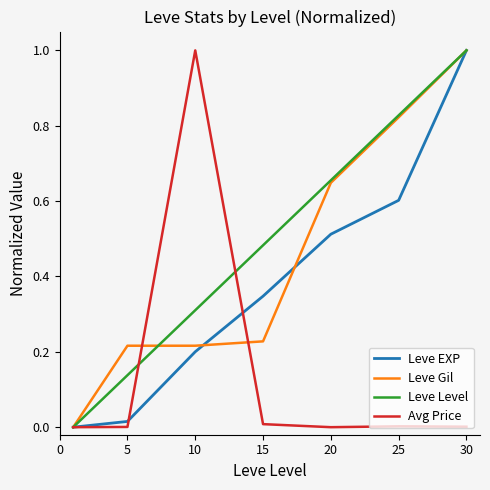

How many lines are shown in the chart?

4